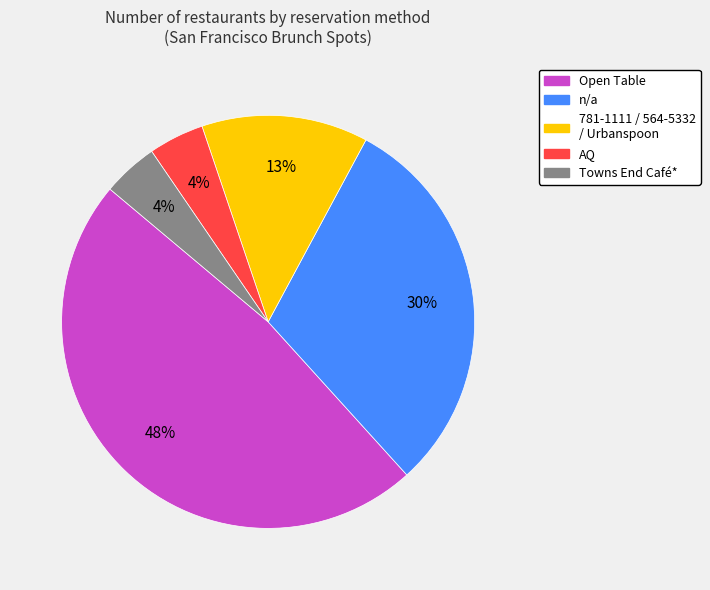

Which category has the biggest portion of the pie?

Open Table